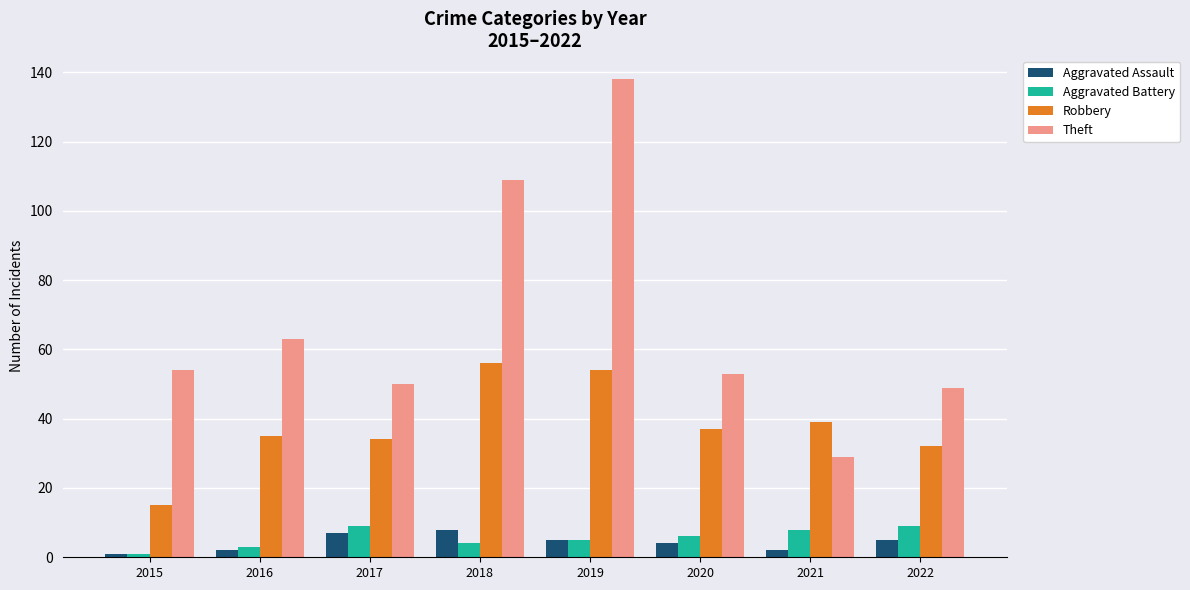

Is it true that Robbery equals 17 at 2019?

False